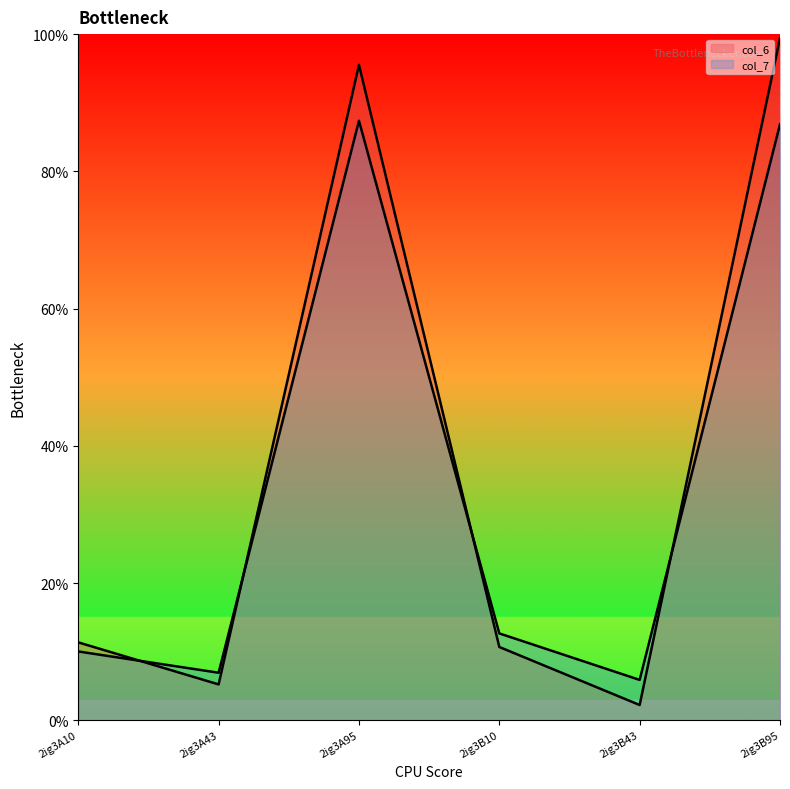

Which series changed the most between 2ig3A10 and 2ig3B10?

col_7